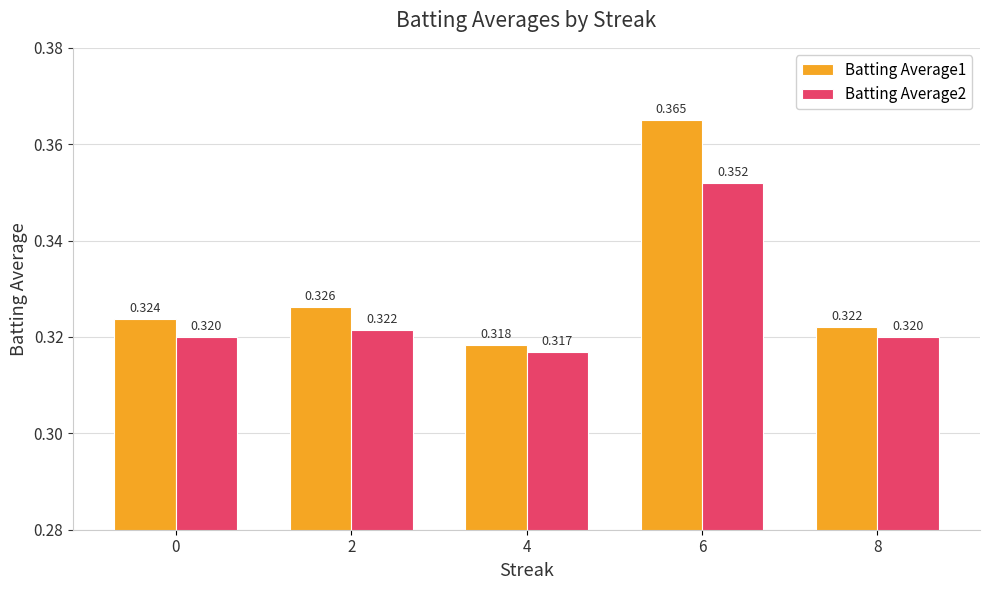

Is the value of Batting Average2 at 0 greater than the value of Batting Average1 at 6?

No